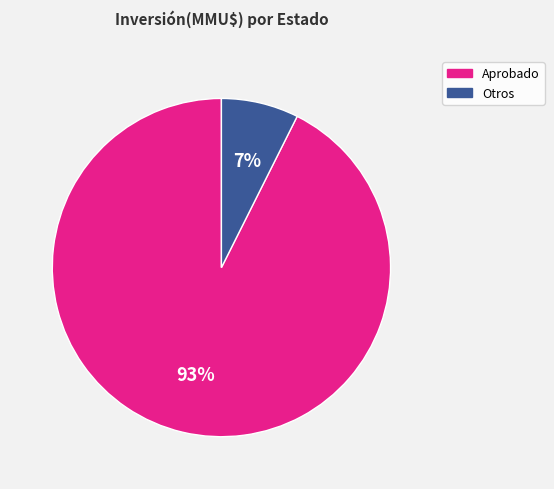

To the nearest percent, what is the average slice percentage?

50%